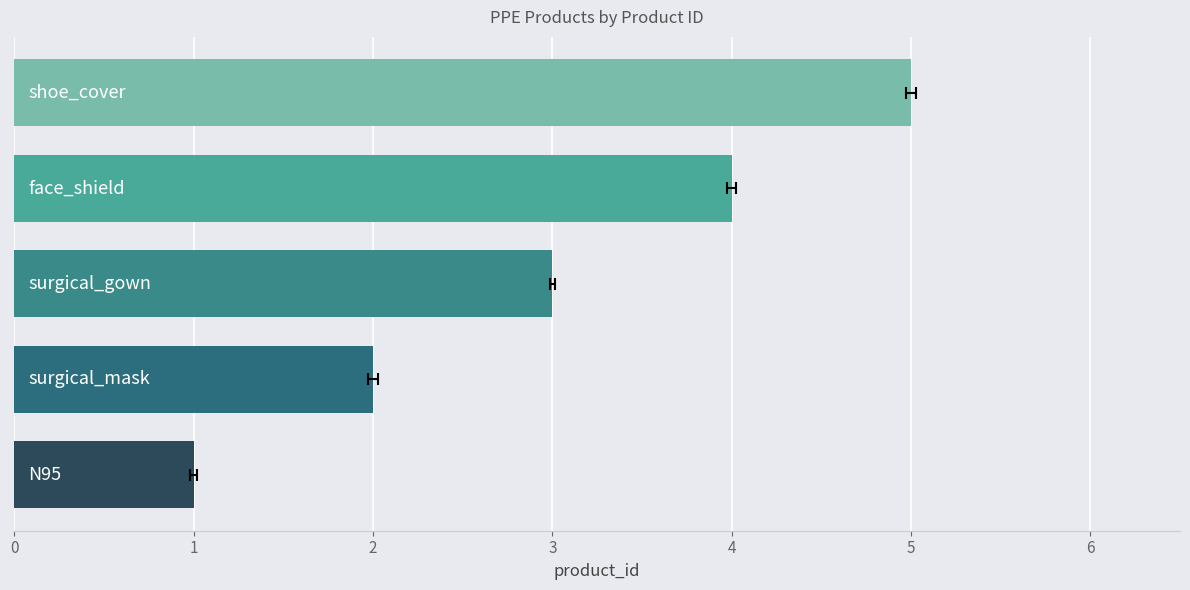

What is the greatest value displayed?

5